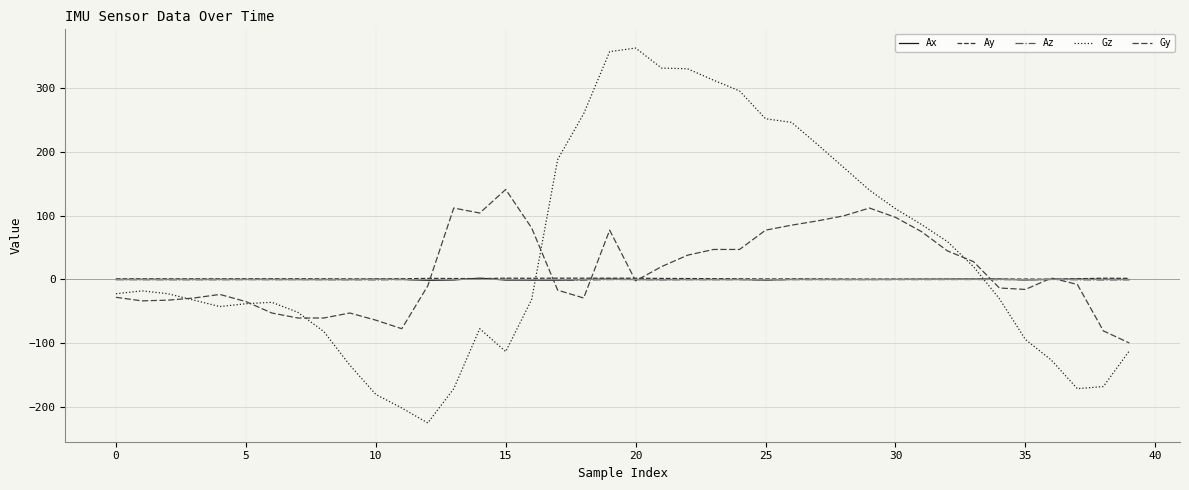

What are all the series names shown in the legend?

Ax, Ay, Az, Gz, Gy